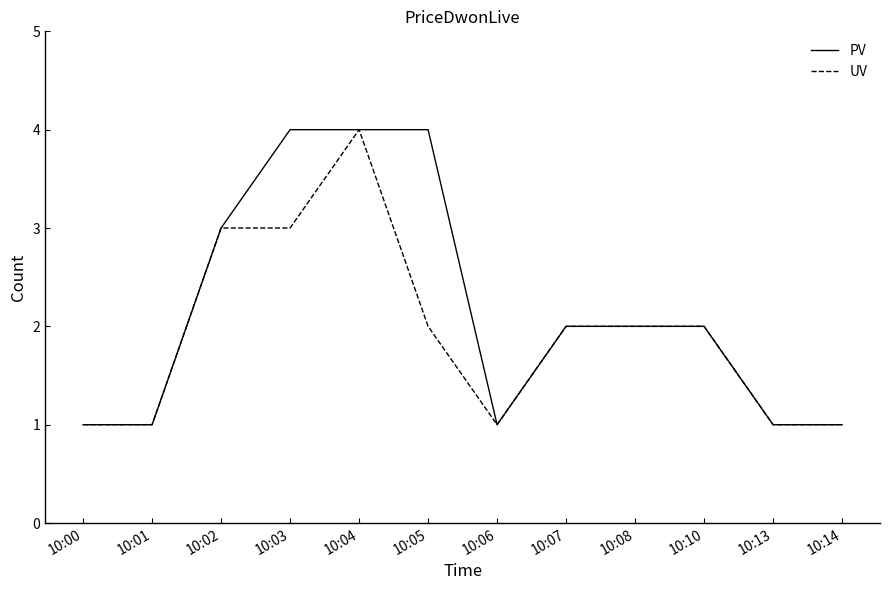

Which series has the largest total across all categories?

PV